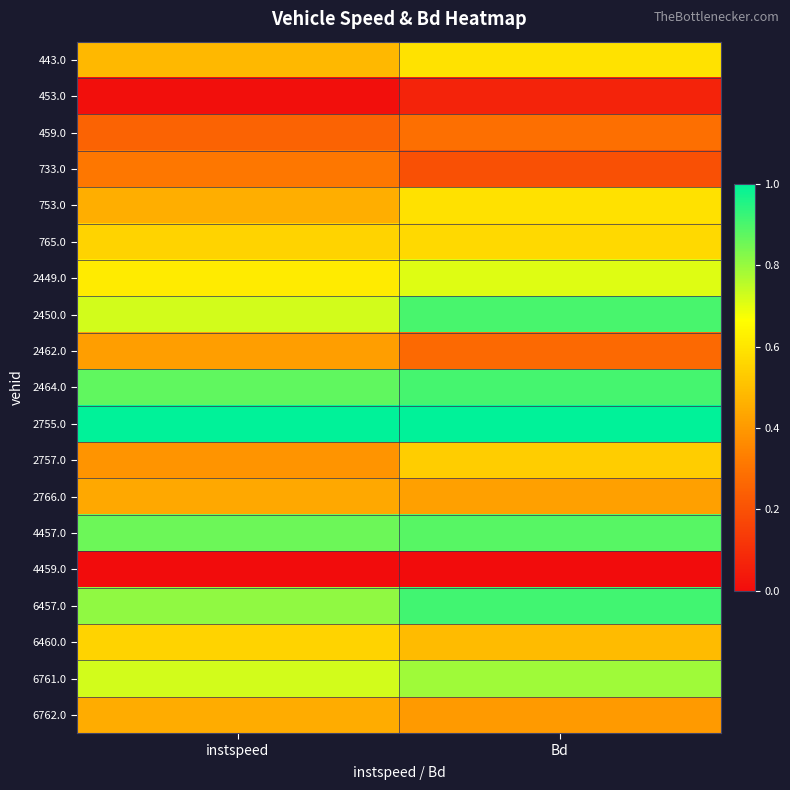

Reading left to right, list all the values displayed in this chart.

443.0: instspeed=0.5	Bd=0.6
453.0: instspeed=0.0	Bd=0.1
459.0: instspeed=0.3	Bd=0.3
733.0: instspeed=0.3	Bd=0.2
753.0: instspeed=0.5	Bd=0.6
765.0: instspeed=0.6	Bd=0.6
2449.0: instspeed=0.6	Bd=0.7
2450.0: instspeed=0.7	Bd=0.9
2462.0: instspeed=0.4	Bd=0.3
2464.0: instspeed=0.9	Bd=0.9
2755.0: instspeed=1.0	Bd=1.0
2757.0: instspeed=0.4	Bd=0.5
2766.0: instspeed=0.4	Bd=0.4
4457.0: instspeed=0.9	Bd=0.9
4459.0: instspeed=0.0	Bd=0.0
6457.0: instspeed=0.8	Bd=0.9
6460.0: instspeed=0.6	Bd=0.5
6761.0: instspeed=0.7	Bd=0.8
6762.0: instspeed=0.5	Bd=0.4